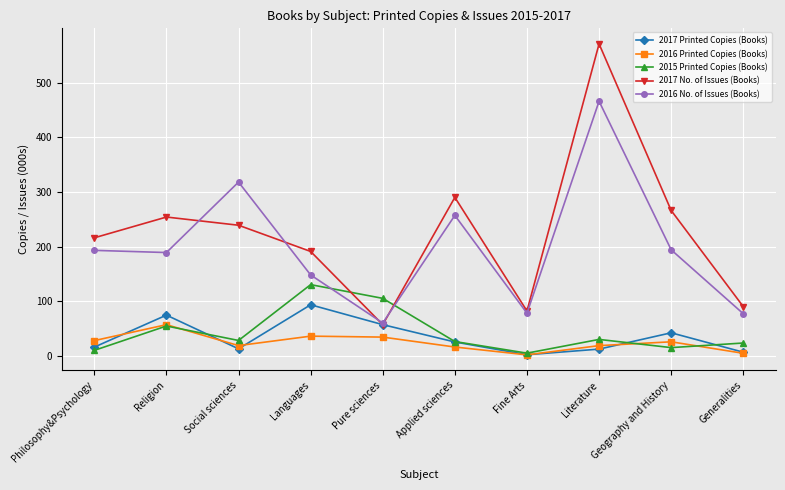

What position from the left is Social sciences?

3